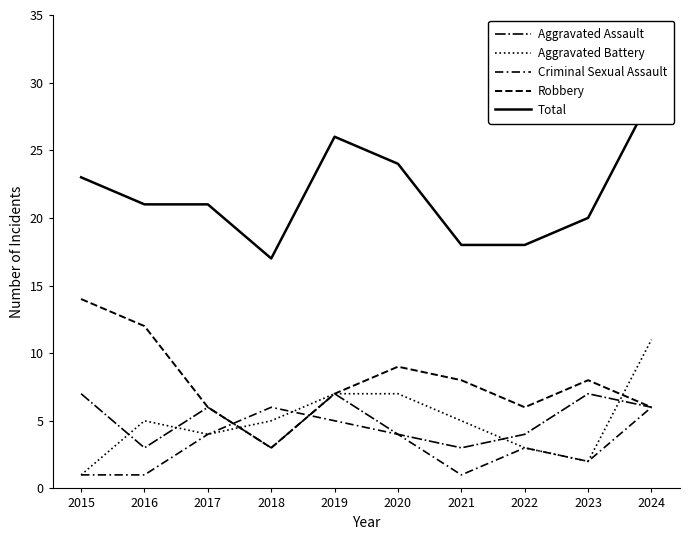

Is this an area chart (filled region under the line)?

No